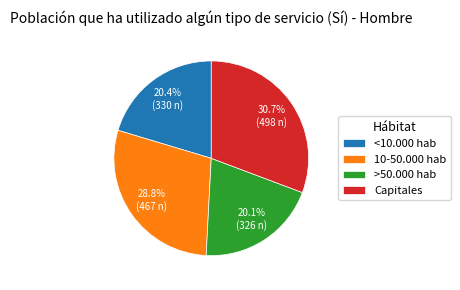

To the nearest percent, what portion does Capitales represent?

31%